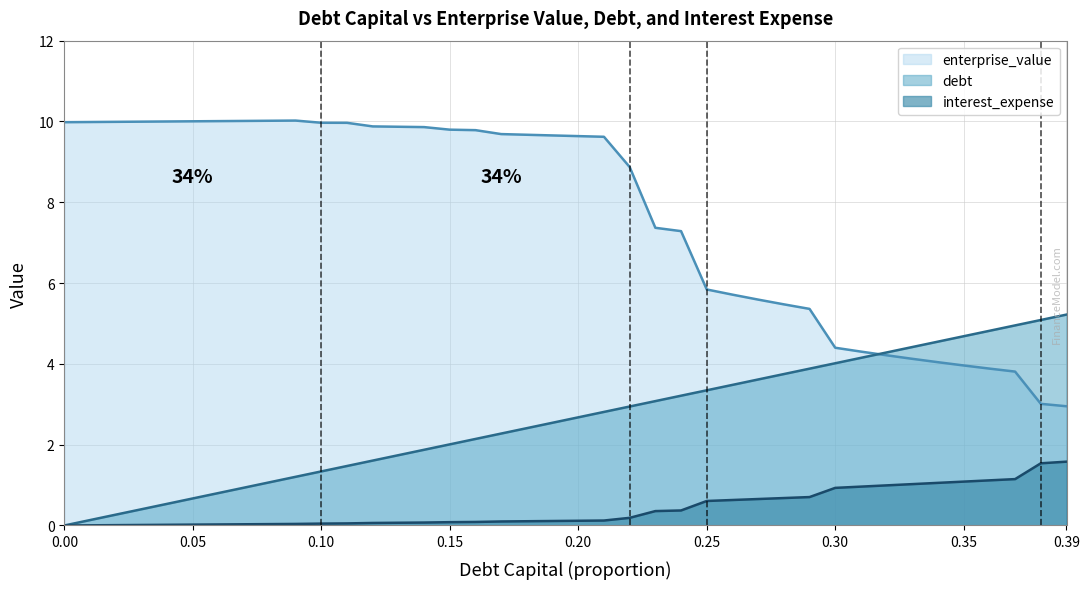

List the labels in order of interest_expense value, smallest first.

0.0, 0.01, 0.02, 0.03, 0.04, 0.05, 0.06, 0.07, 0.08, 0.09, 0.1, 0.11, 0.12, 0.13, 0.14, 0.15, 0.16, 0.17, 0.18, 0.19, 0.2, 0.21, 0.22, 0.23, 0.24, 0.25, 0.26, 0.27, 0.28, 0.29, 0.3, 0.31, 0.32, 0.33, 0.34, 0.35, 0.36, 0.37, 0.38, 0.39